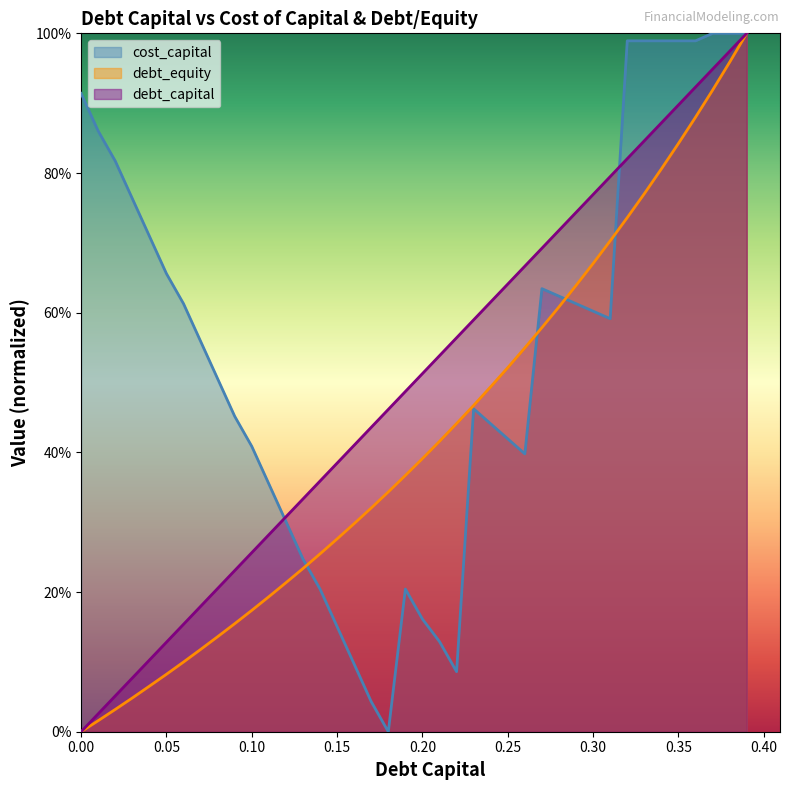

Which has a higher value, 0.22 or 0.3?

0.3